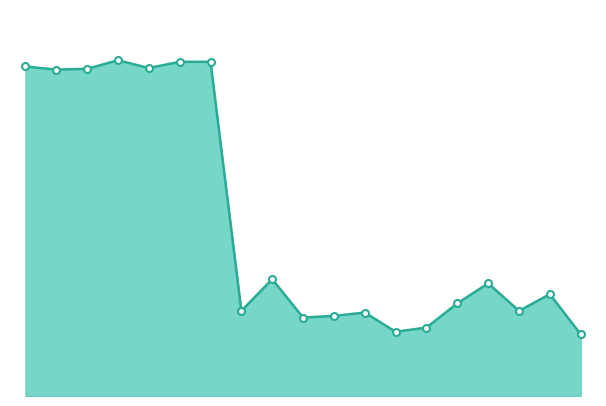

How many points are lower than both their immediate neighbors (excluding endpoints)?

6